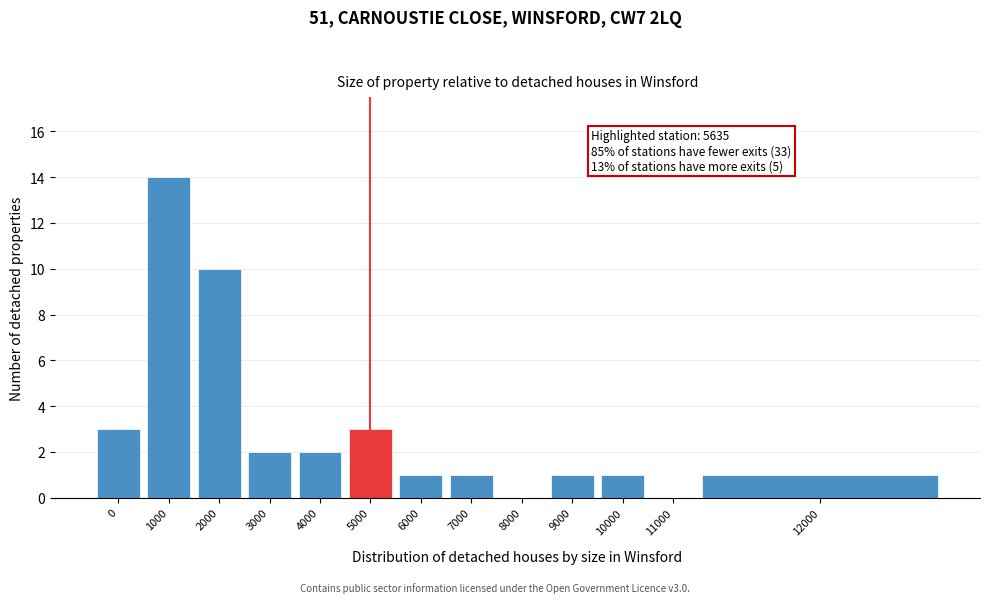

Reading left to right, list all the values displayed in this chart.

0=3	1000=14	2000=10	3000=2	4000=2	5000=3	6000=1	7000=1	8000=0	9000=1	10000=1	11000=0	12000=1